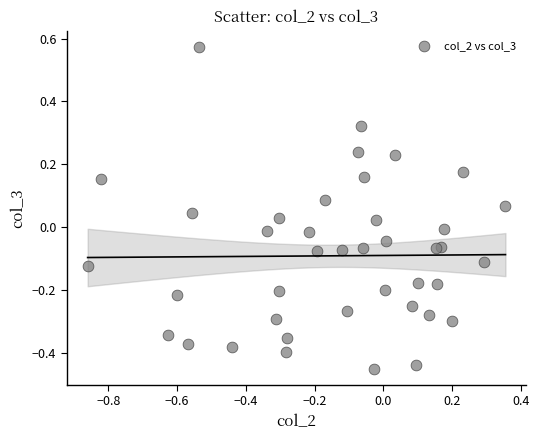

What is the range of X values (max minus min)?

1.2